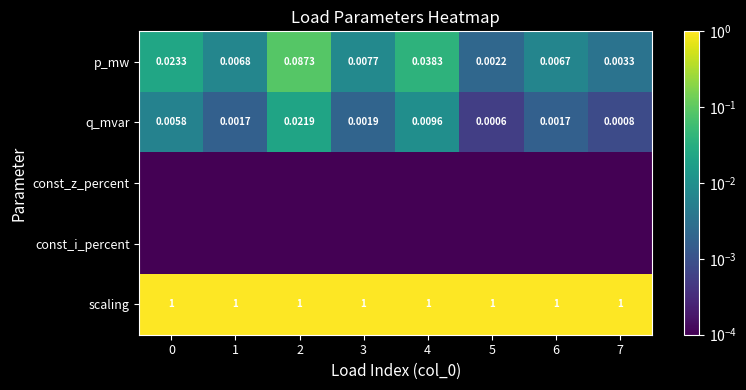

What is the highest value of the scaling series?

1.0